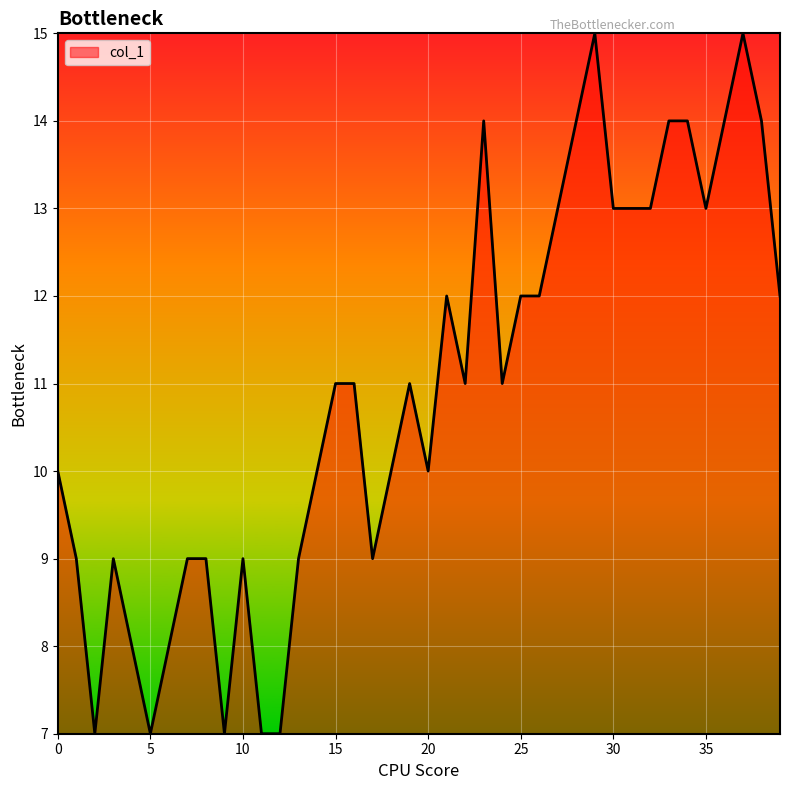

What is the difference between the maximum and minimum values?

8